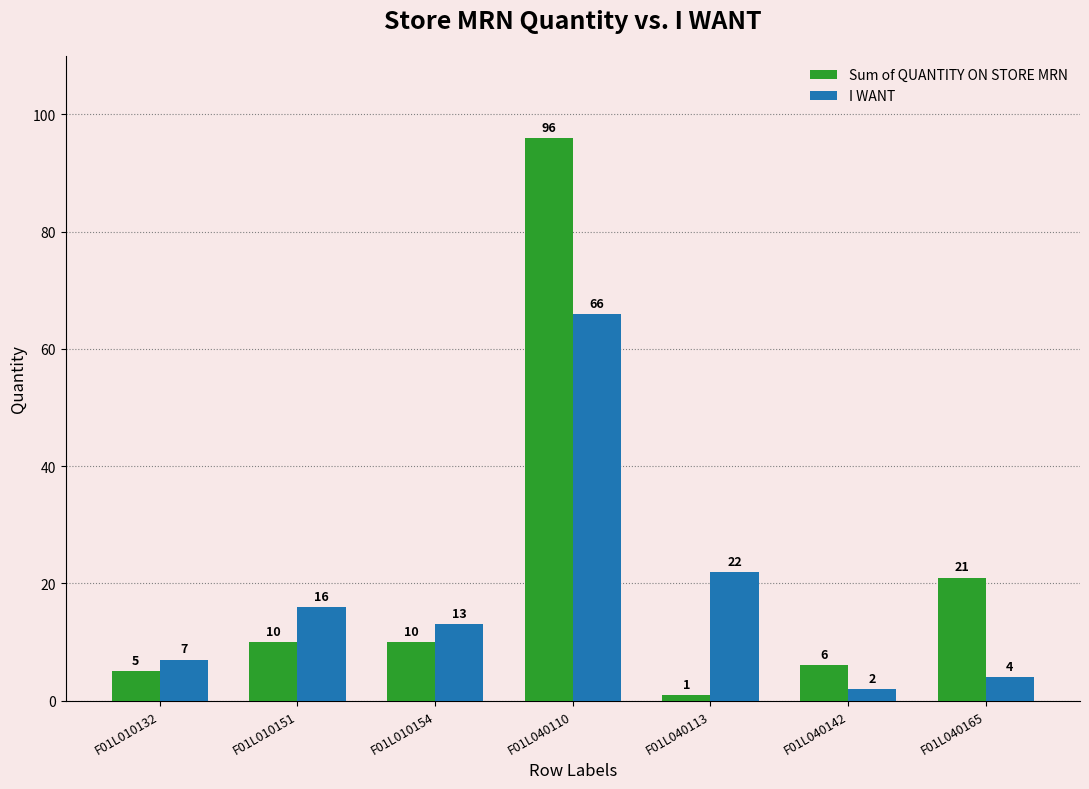

What is the maximum value shown in the chart?

96